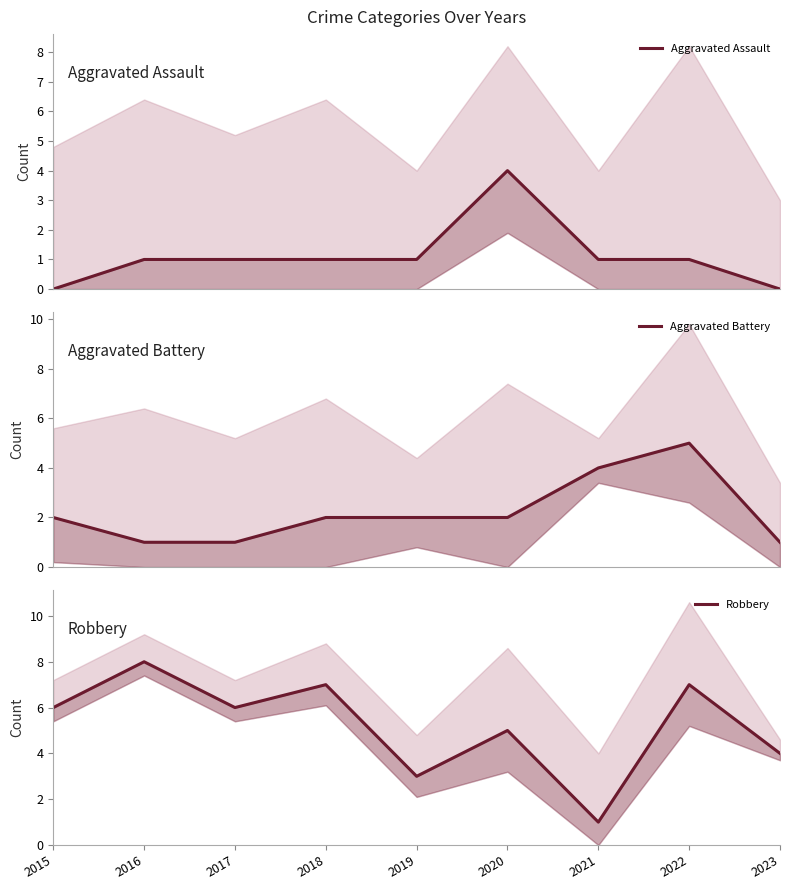

Which series changed the most between 2016 and 2020?

Aggravated Assault